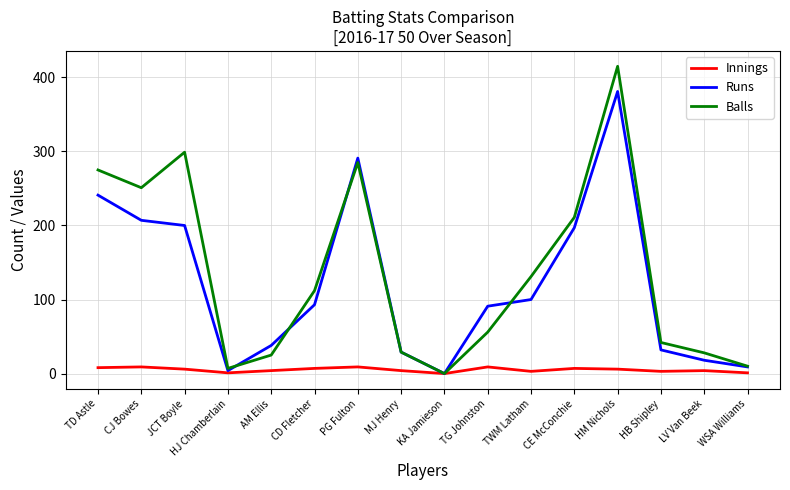

What is the total value across all series at JCT Boyle?

505